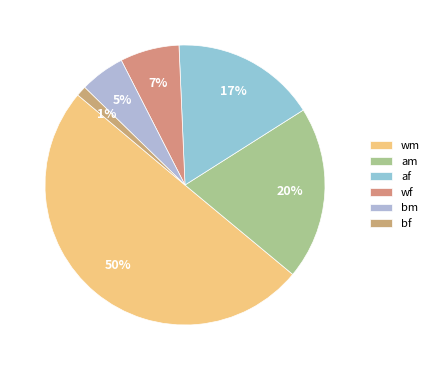

Which slice is the largest?

wm